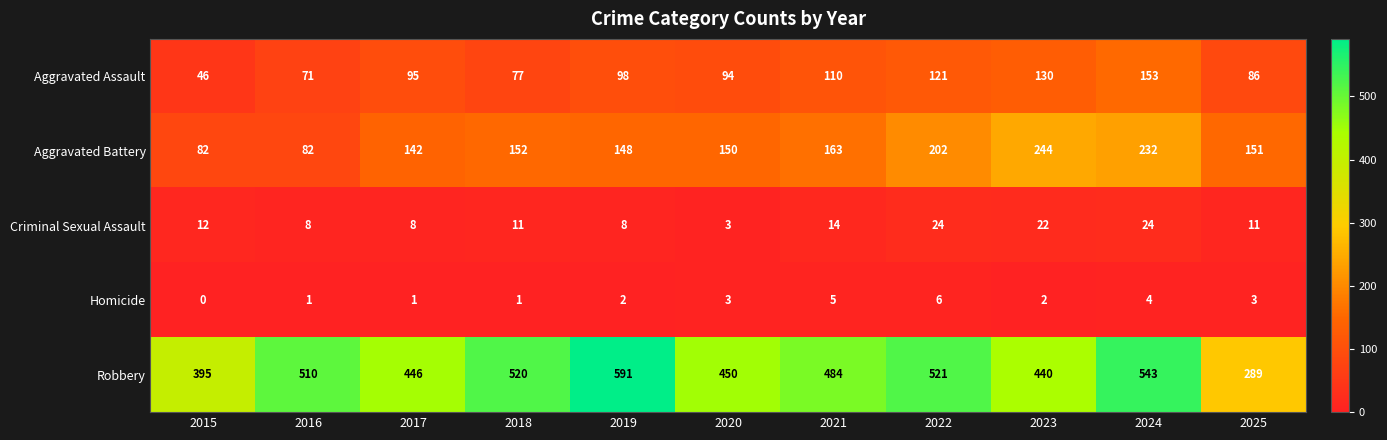

What is the difference between the highest and lowest values at 2016?

509